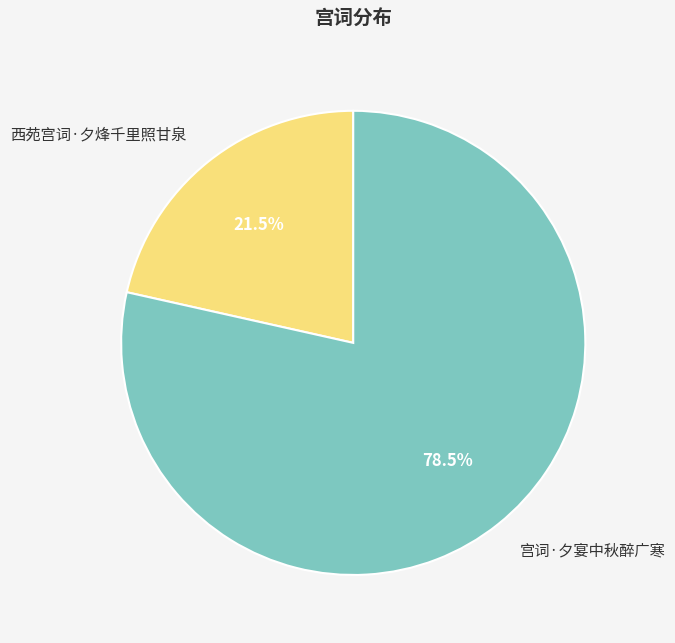

Rank the categories by value from lowest to highest.

西苑宫词·夕烽千里照甘泉, 宫词·夕宴中秋醉广寒